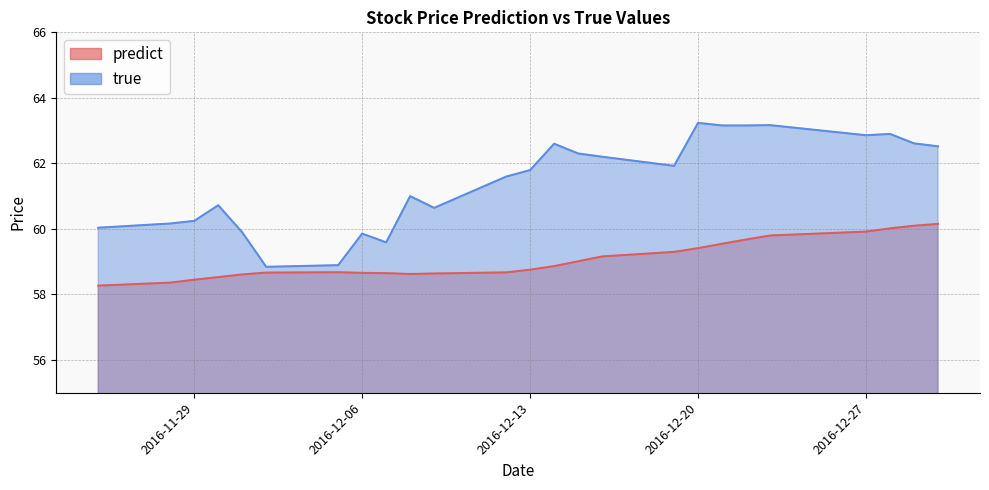

How many interior local valleys does the predict series have?

1